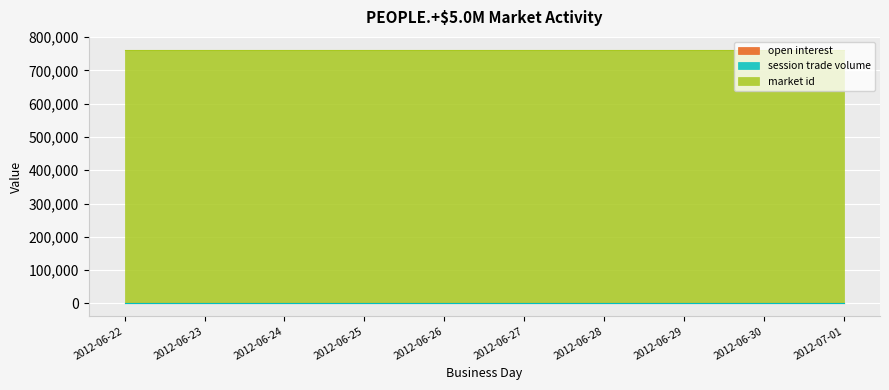

What is the label of the 9th point from the left?

2012-06-30